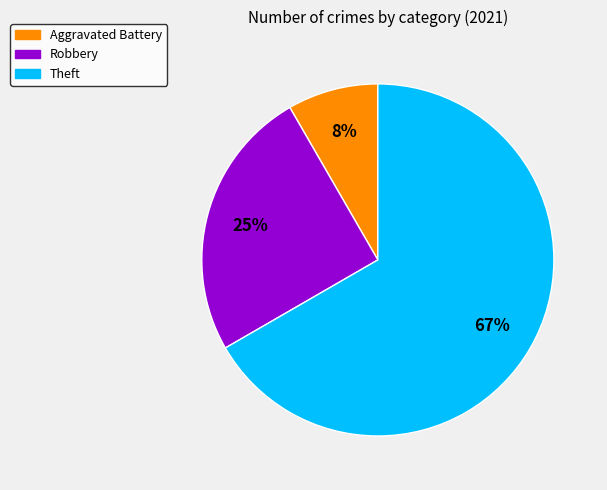

To the nearest percent, what is the average slice percentage?

33%